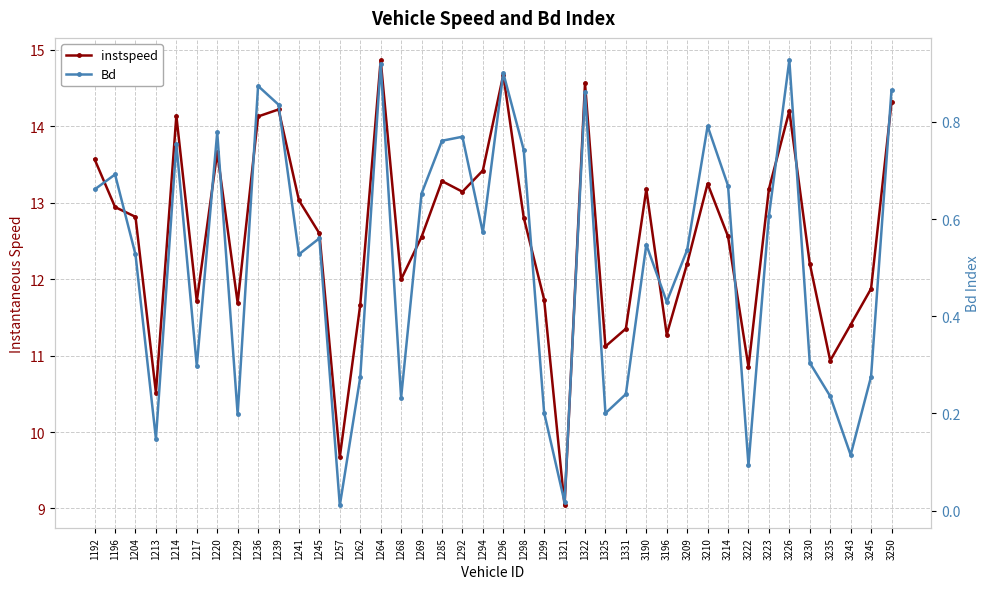

At which label is instspeed closest to 11?

3235